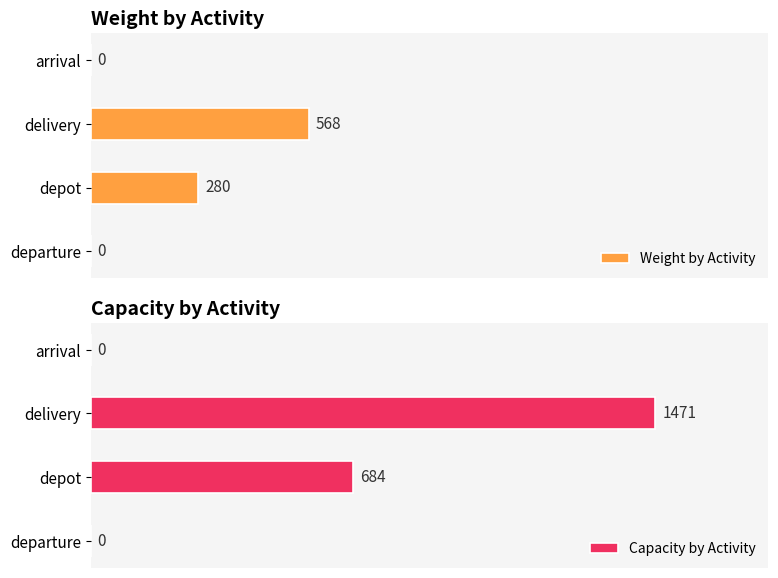

At which label is Weight by Activity closest to 284?

depot